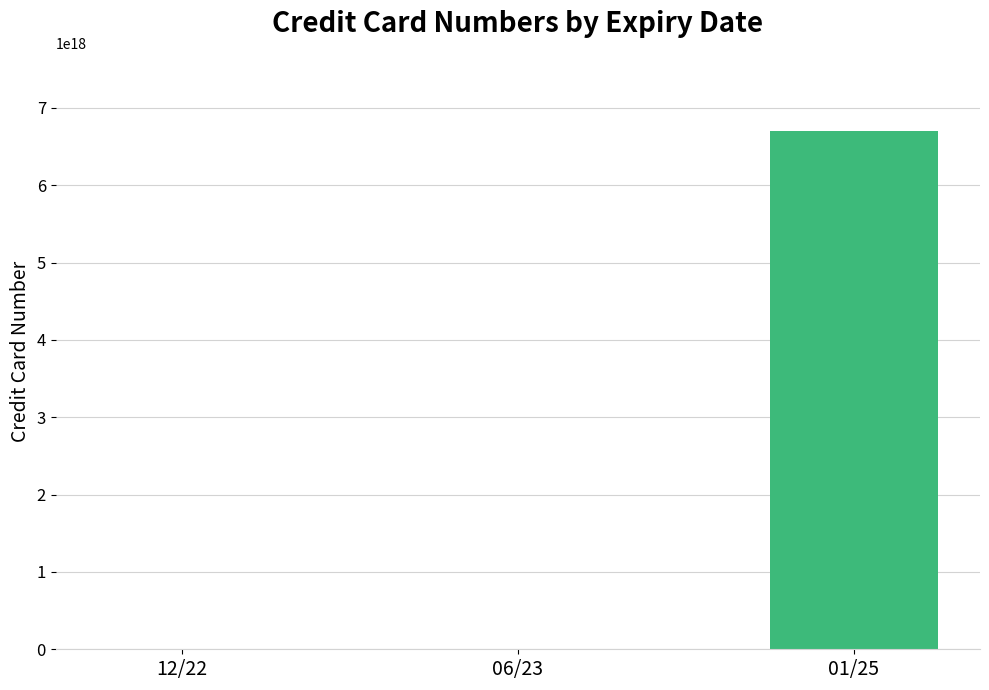

Are the bars horizontal?

No